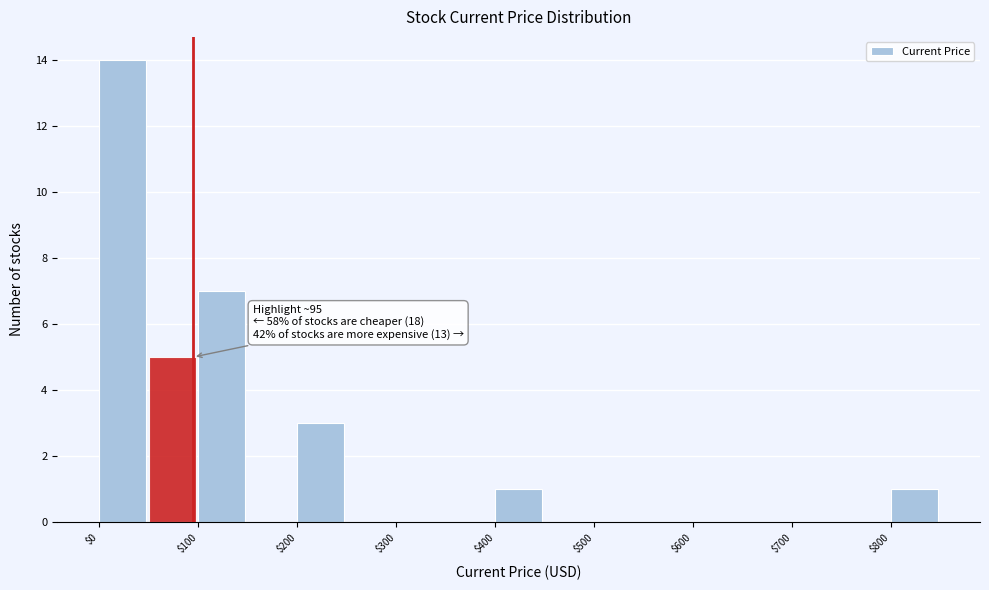

Over which range of the x-axis is the bar tallest?

0 to 50